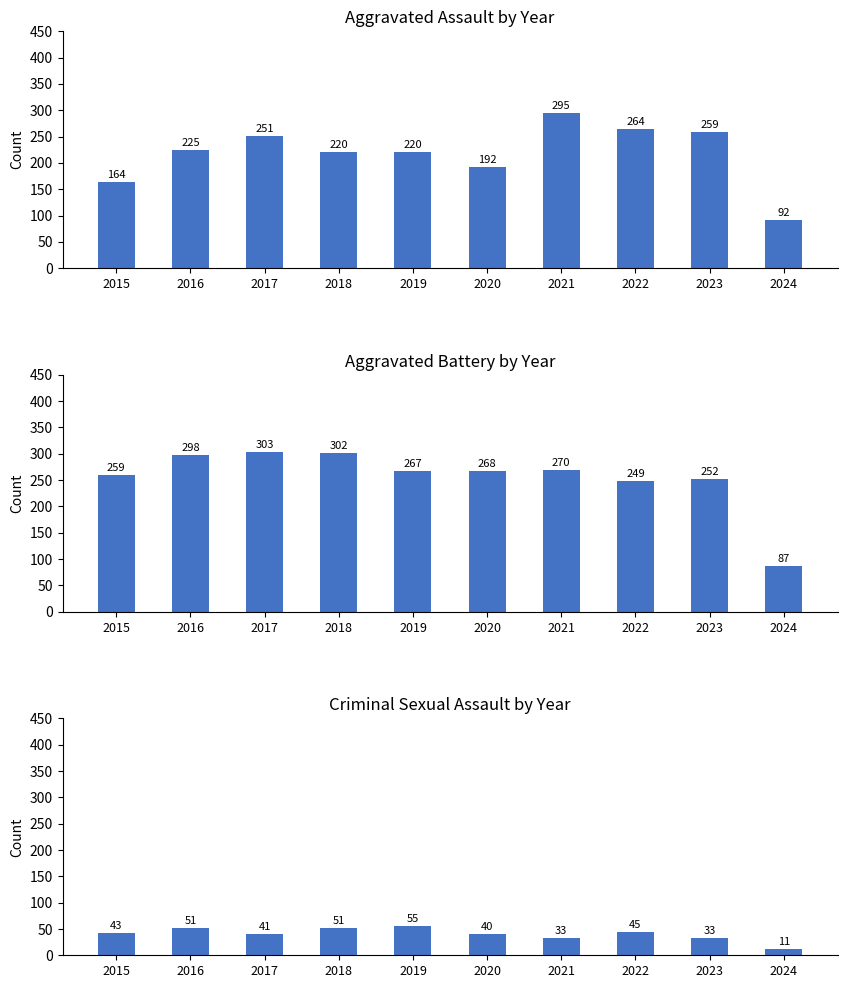

Is it true that Aggravated Assault equals 106 at 2021?

False